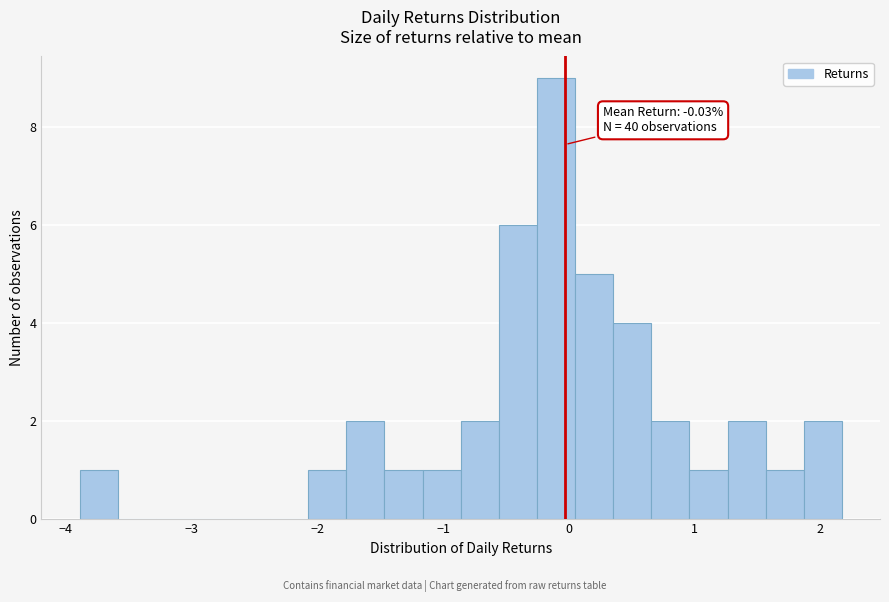

Around what value on the x-axis is the tallest bar? Give the approximate position of its centre, as read against the axis.

-0.1